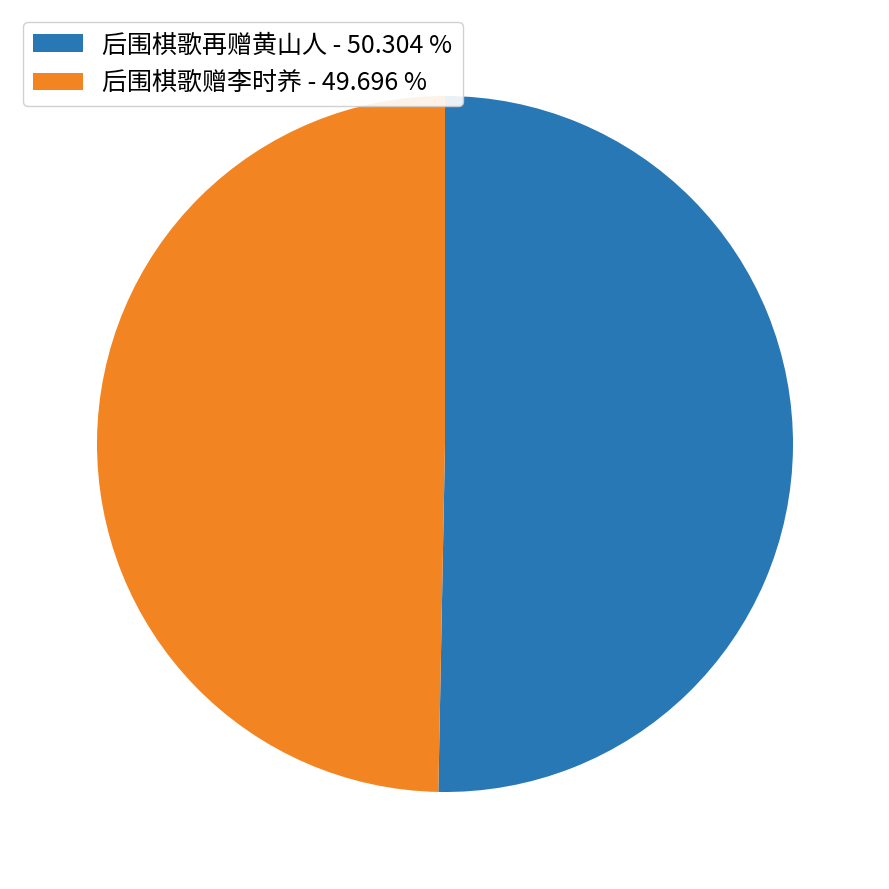

Which category accounts for the majority?

后围棋歌再赠黄山人